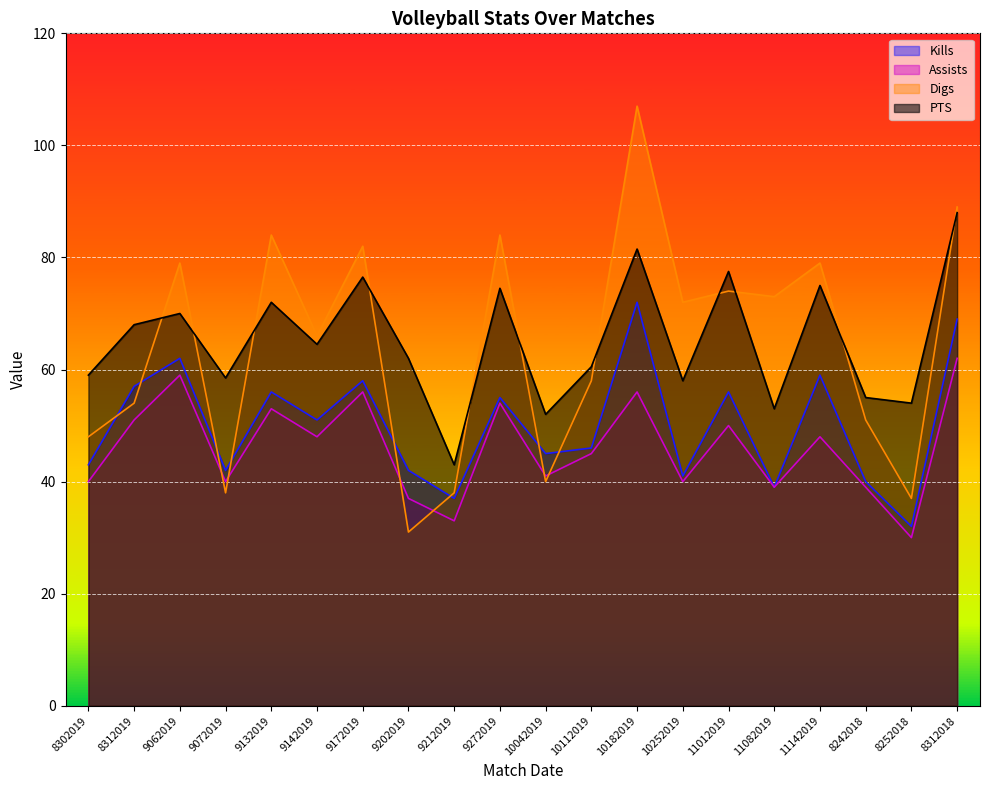

Which has a higher value, 8312019 or 9202019?

8312019